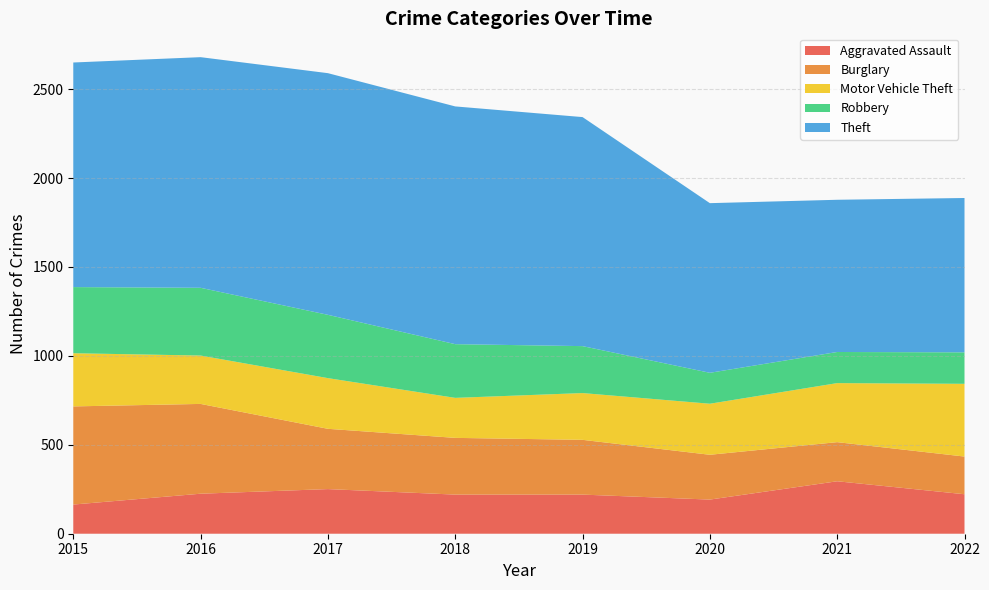

Reading left to right, transcribe all the data shown in this chart.

Aggravated Assault: 164	225	251	220	220	192	295	222
Burglary: 552	505	339	319	308	252	220	212
Motor Vehicle Theft: 299	272	285	225	263	287	332	409
Robbery: 372	381	356	302	264	174	175	177
Theft: 1263	1297	1359	1337	1288	954	856	868